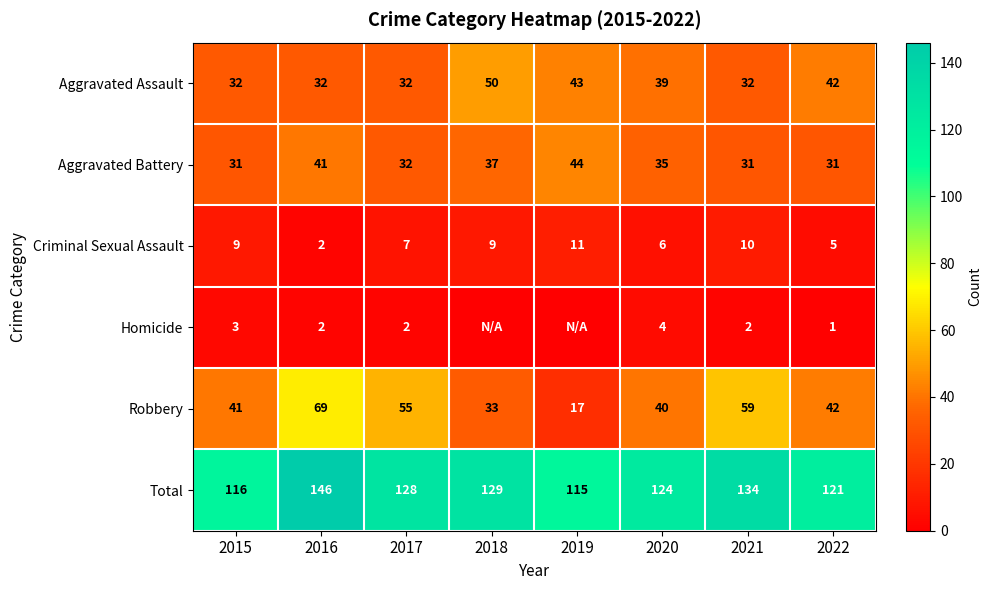

Between 2015 and 2017, which is larger?

2015